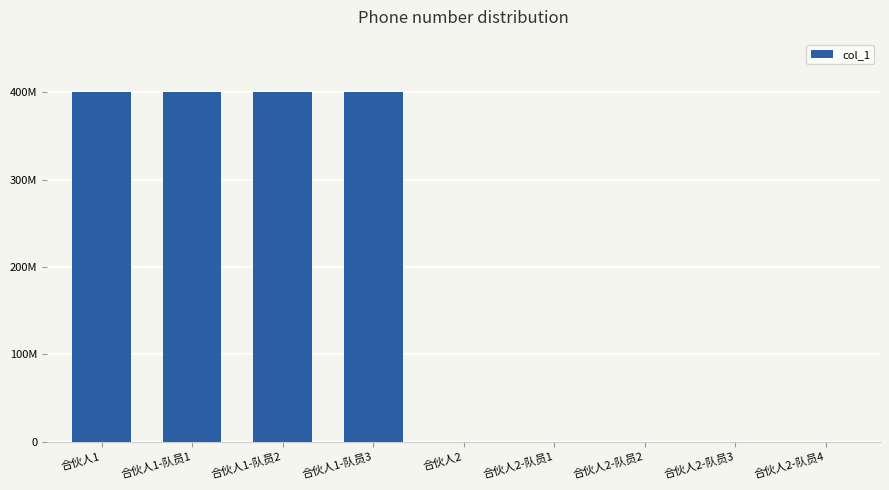

What is the ratio of the value at 合伙人1 to the value at 合伙人1-队员3?

1.0